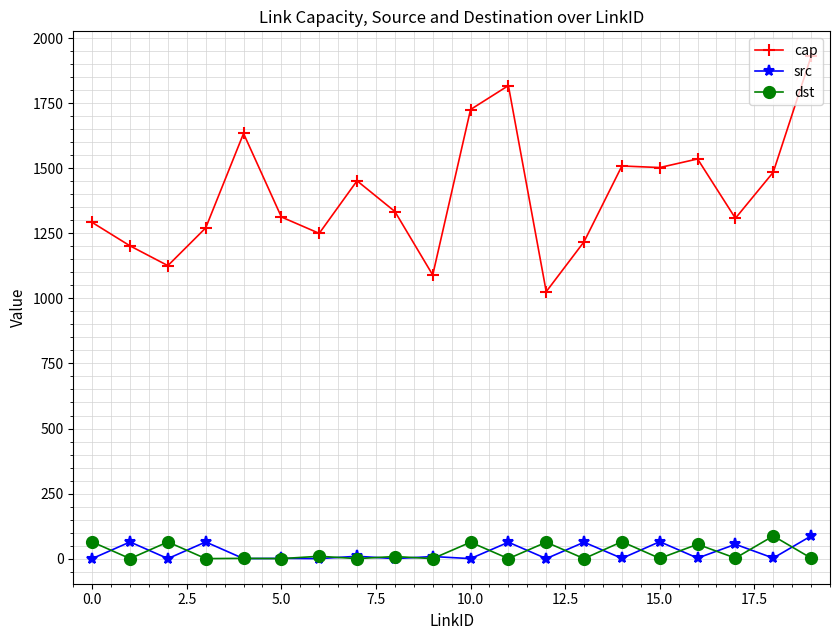

True or false: dst and cap intersect in this chart.

False